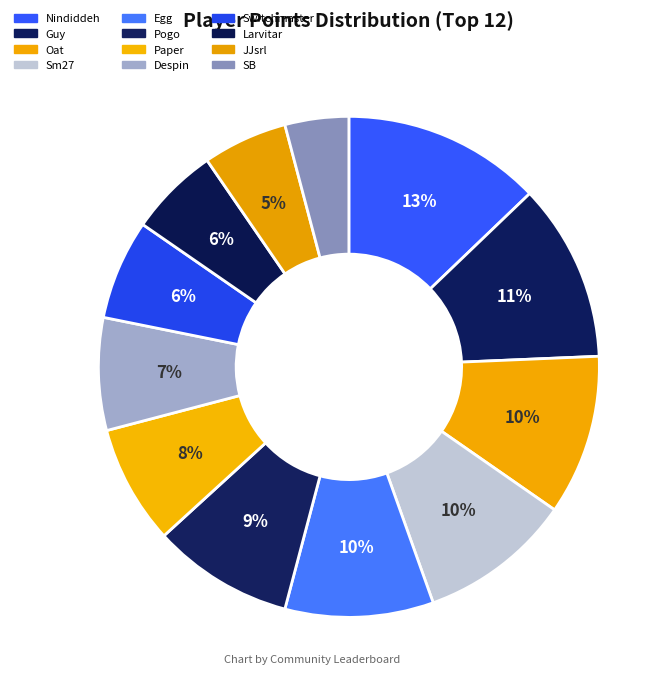

What percentage is the Paper slice, to the nearest percent?

8%